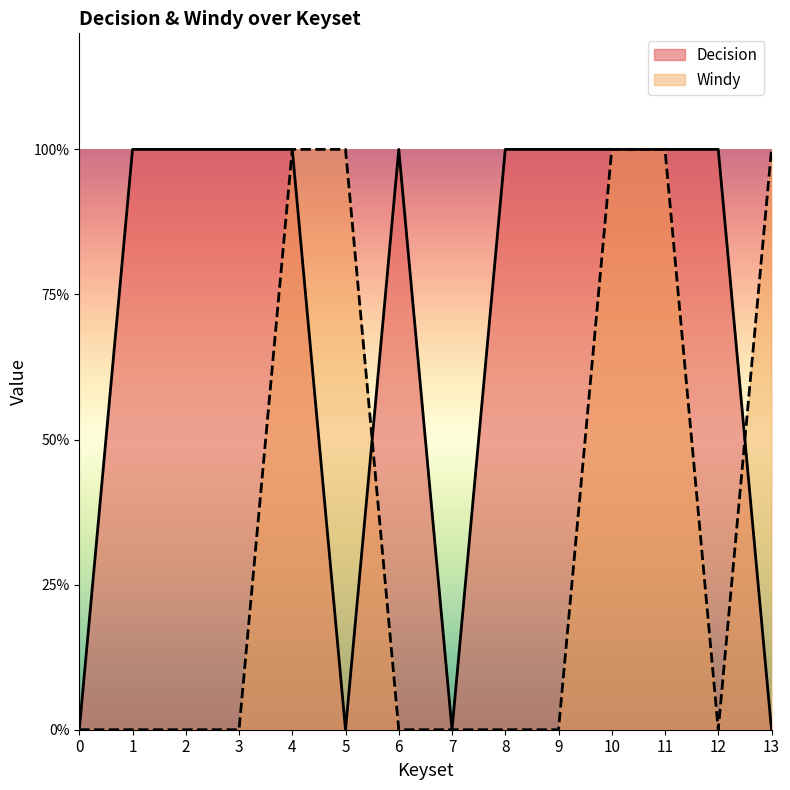

Reading left to right, what are all the values shown in this chart?

Decision: 0	1	1	1	1	0	1	0	1	1	1	1	1	0
Windy_val: 0	0	0	0	1	1	0	0	0	0	1	1	0	1